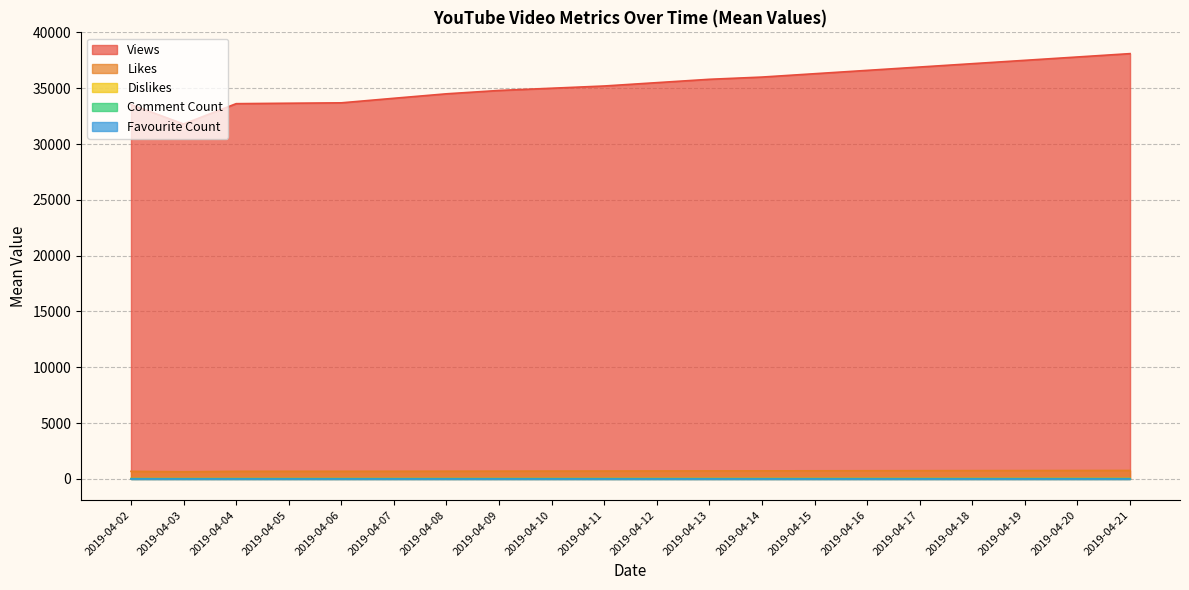

What is the greatest value displayed?

38100